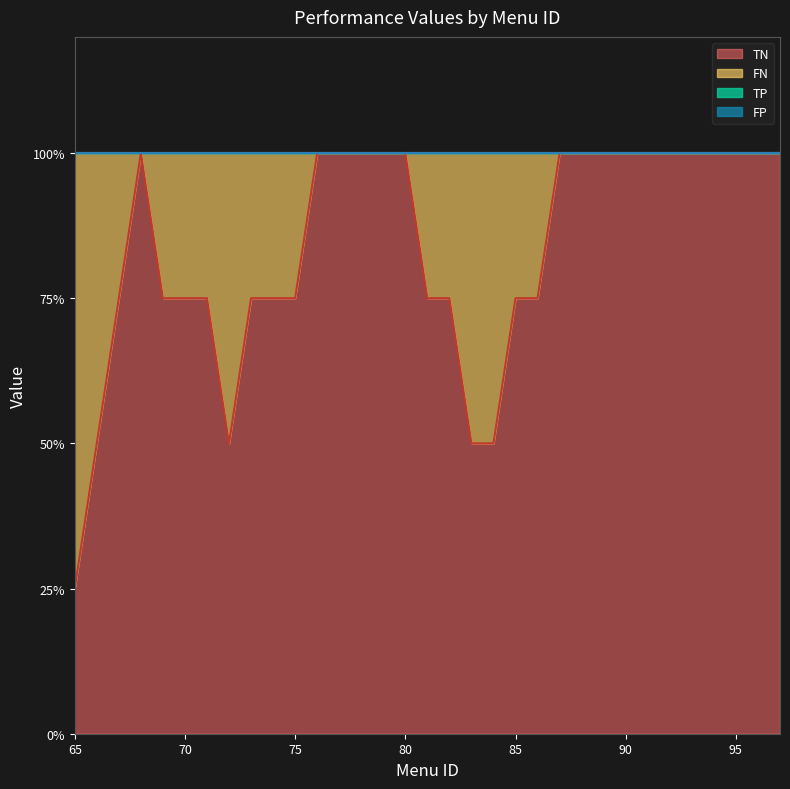

How many lines are shown in the chart?

4